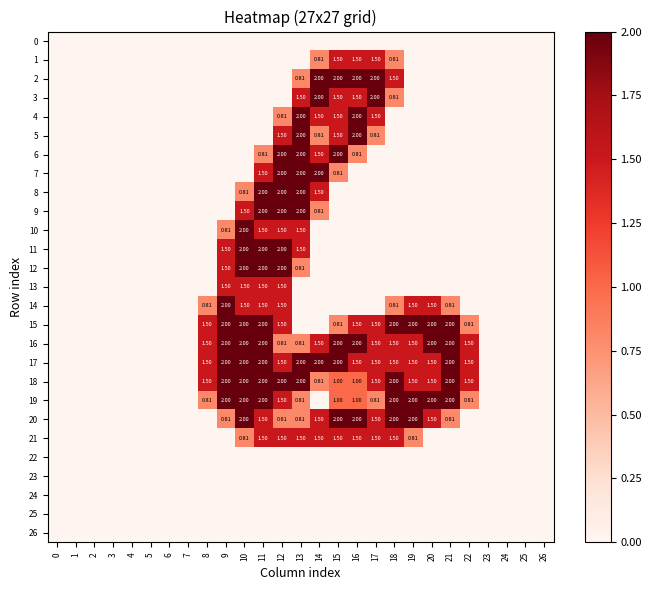

At 19, list the series in order from smallest to largest.

0, 1, 2, 3, 4, 5, 6, 7, 8, 9, 10, 11, 12, 13, 22, 23, 24, 25, 26, 21, 14, 16, 17, 18, 15, 19, 20